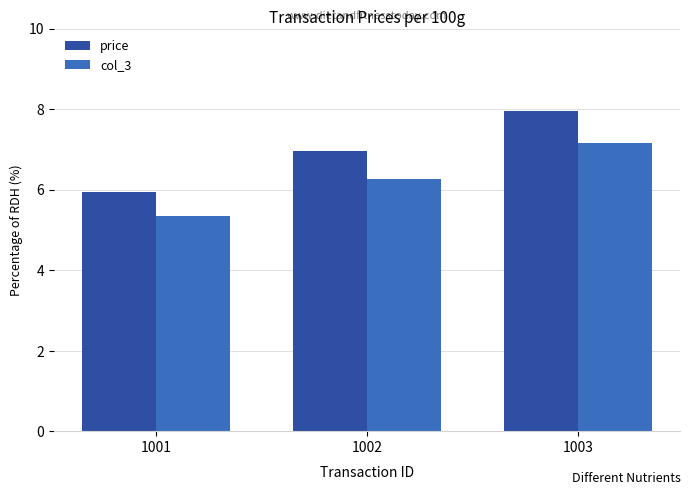

How many bars are there in each group?

2